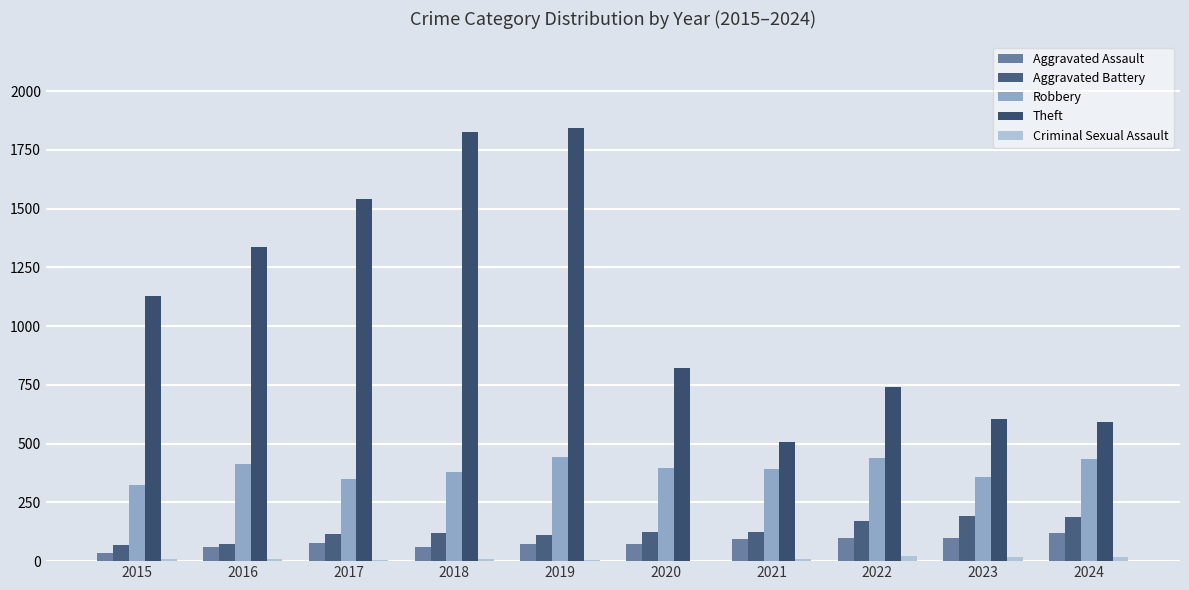

Reading right to left, transcribe all the data shown in this chart.

Aggravated Assault: 2024=121	2023=100	2022=100	2021=94	2020=75	2019=74	2018=61	2017=79	2016=59	2015=35
Aggravated Battery: 2024=189	2023=190	2022=172	2021=125	2020=122	2019=110	2018=120	2017=115	2016=71	2015=70
Robbery: 2024=433	2023=356	2022=437	2021=390	2020=398	2019=444	2018=379	2017=349	2016=413	2015=324
Theft: 2024=593	2023=605	2022=740	2021=505	2020=822	2019=1843	2018=1825	2017=1539	2016=1336	2015=1130
Criminal Sexual Assault: 2024=19	2023=16	2022=20	2021=10	2020=2	2019=5	2018=9	2017=5	2016=8	2015=10